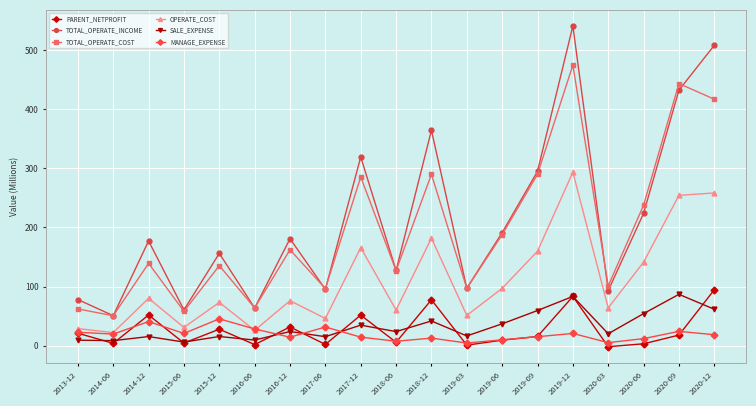

How many interior local peaks does the TOTAL_OPERATE_COST series have?

7